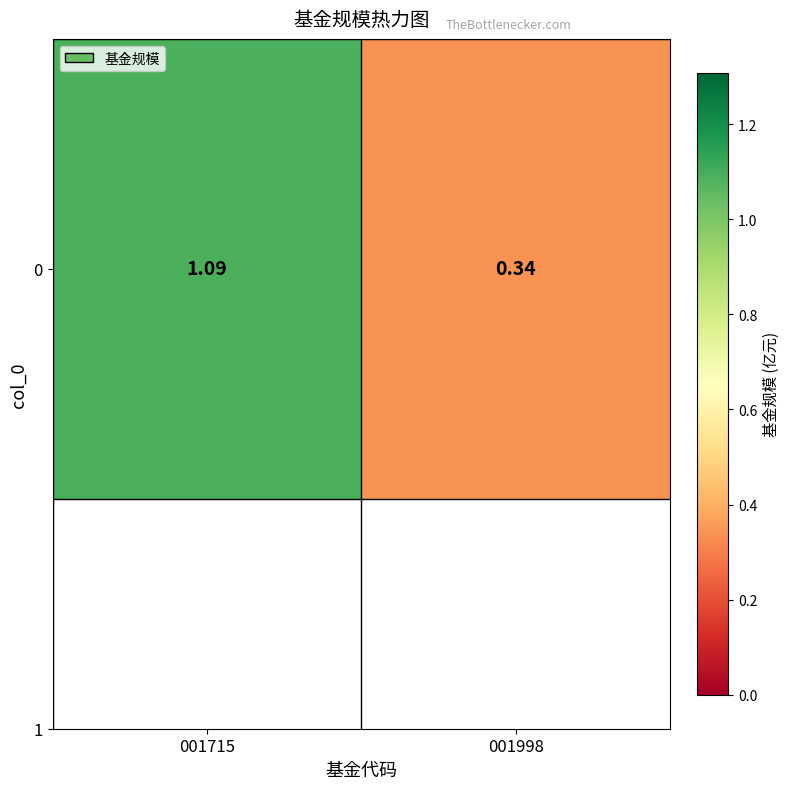

At which label is the value closest to 0?

001998